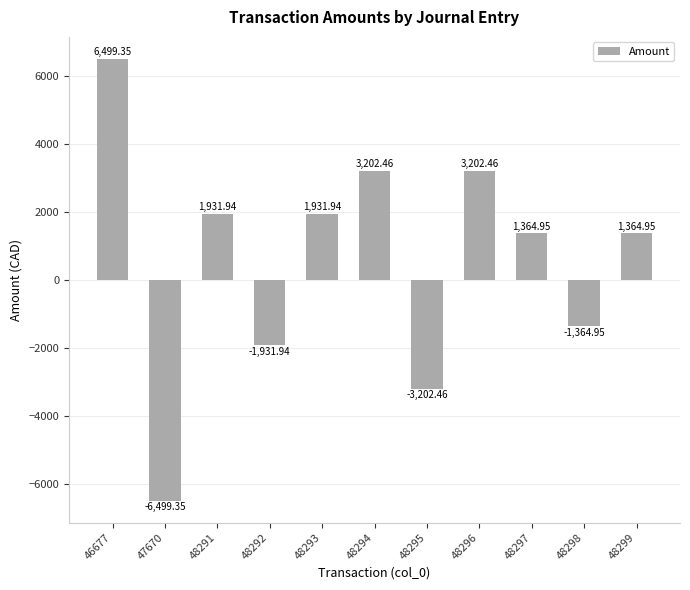

The chart shows a value of 1931.9 at 48293. True or false?

True